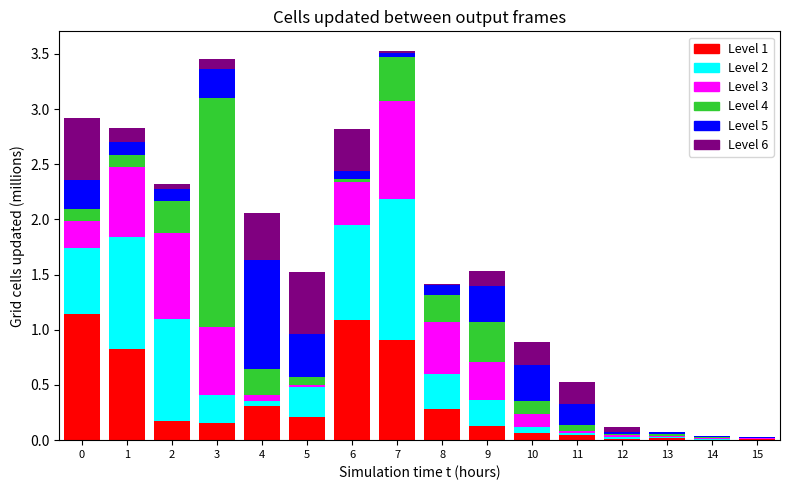

The value of 15_19 at 9 is 0.4. True or false?

True